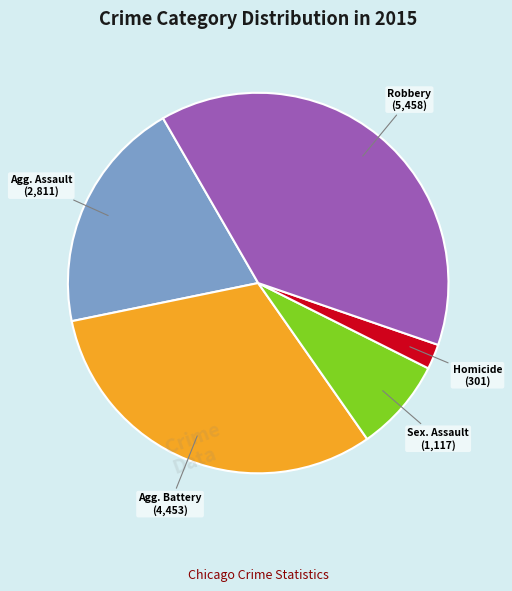

Is there a majority slice in this chart?

No